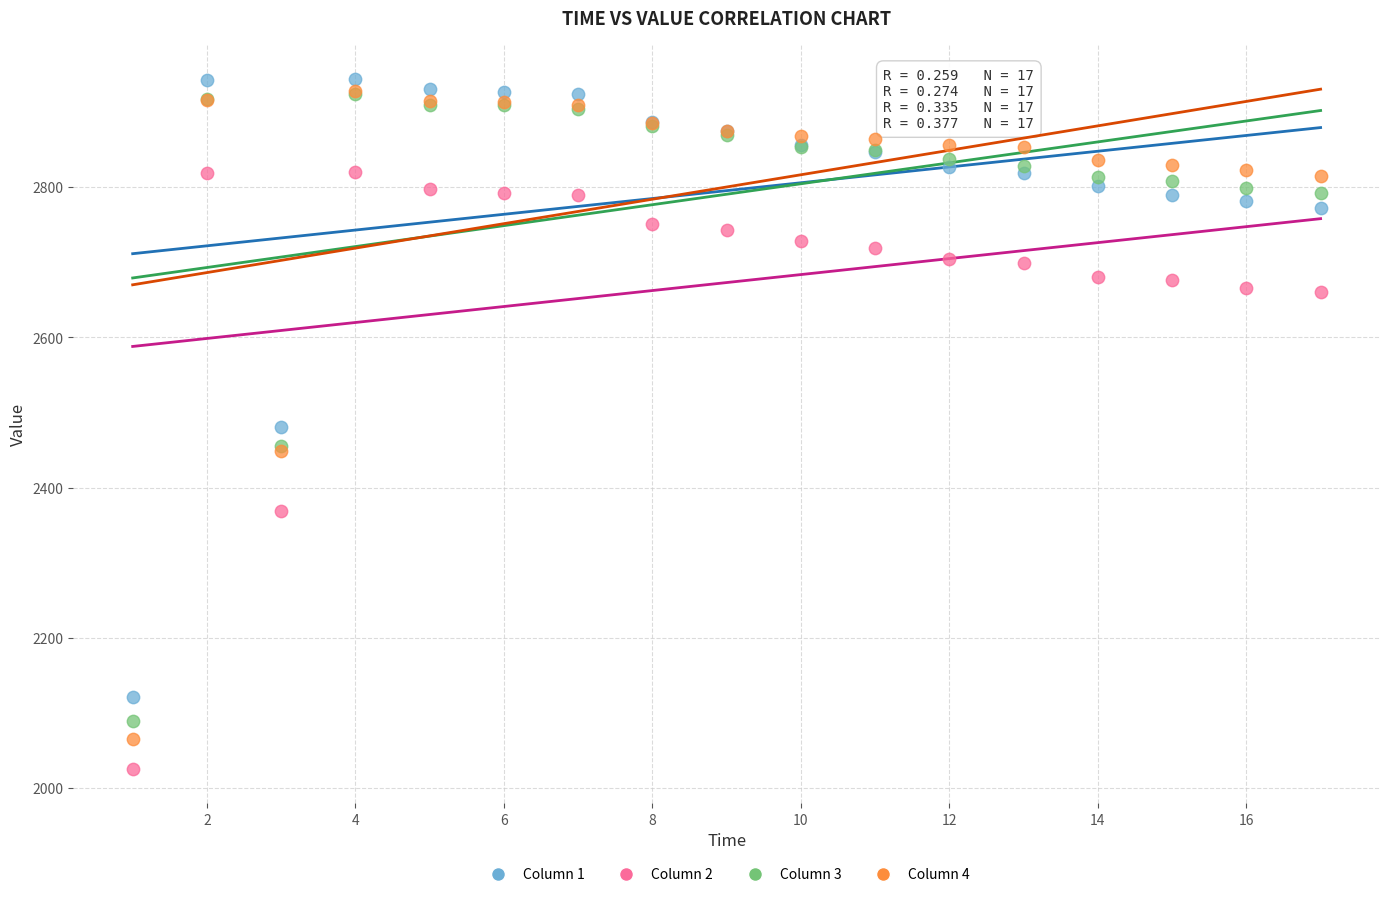

In the Column 3 series, what Y value is closest to 2506?

2455.6